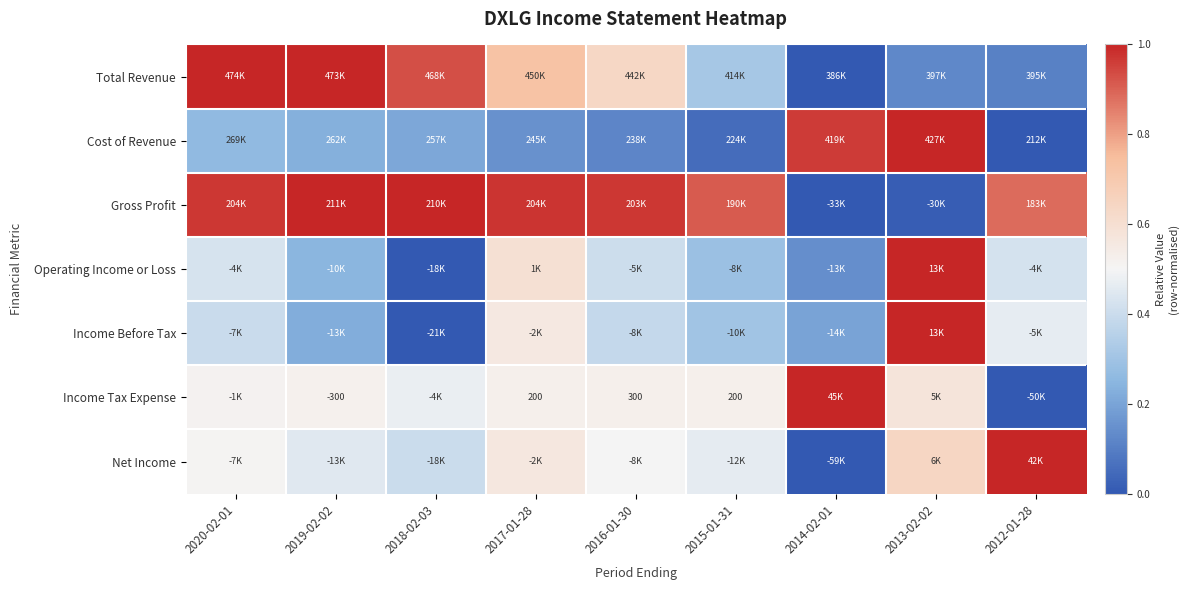

Which series changed the most between 2015-01-31 and 2014-02-01?

Gross Profit